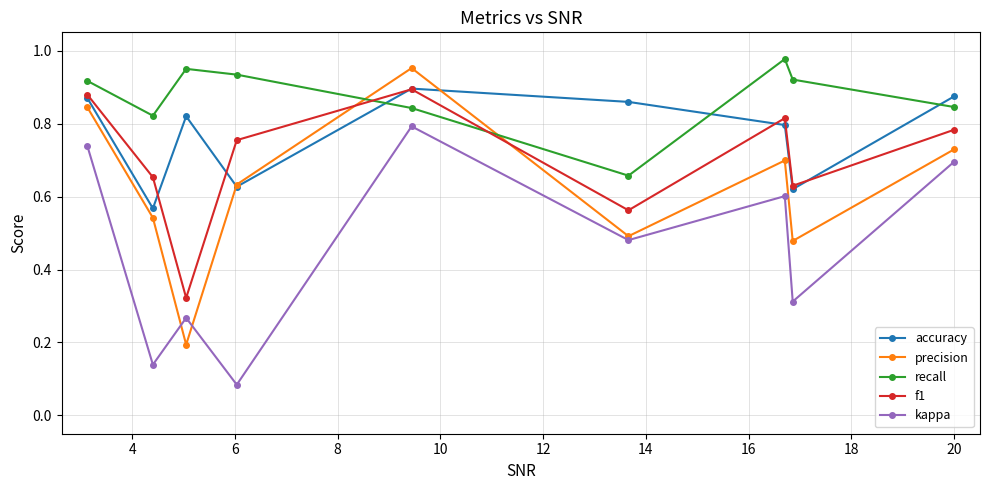

True or false: kappa and f1 cross at least once.

False